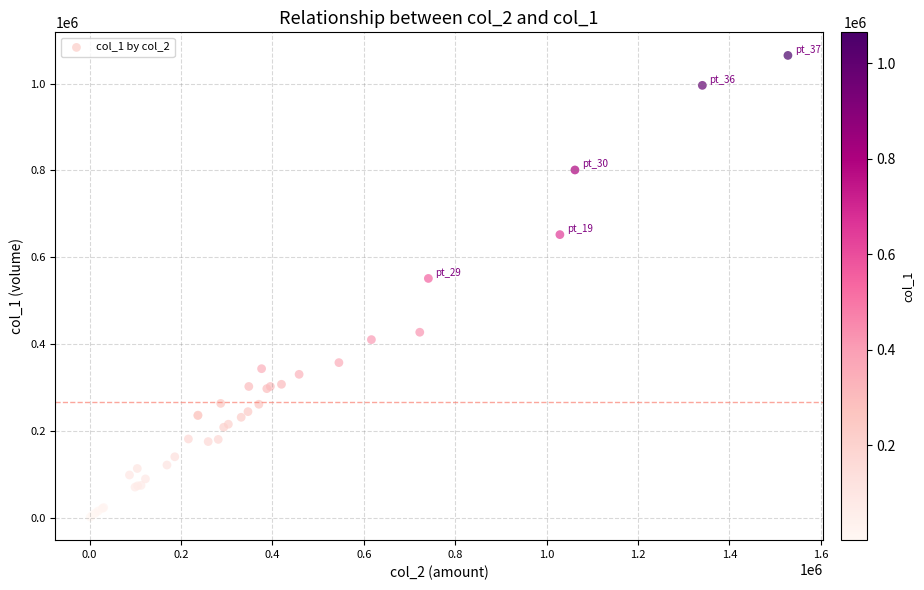

What Y value in the scatter plot is closest to 533000?

551000